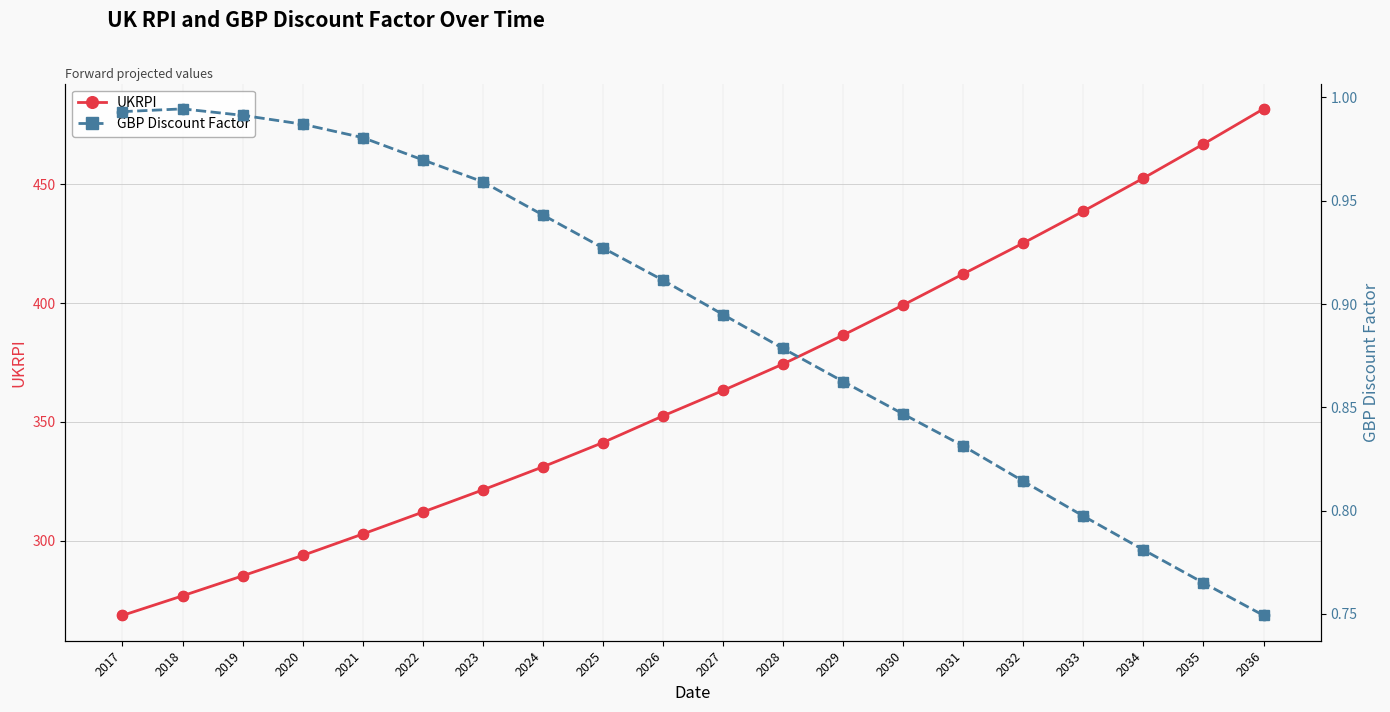

Which series contains the lowest Y value?

GBP Discount Factor